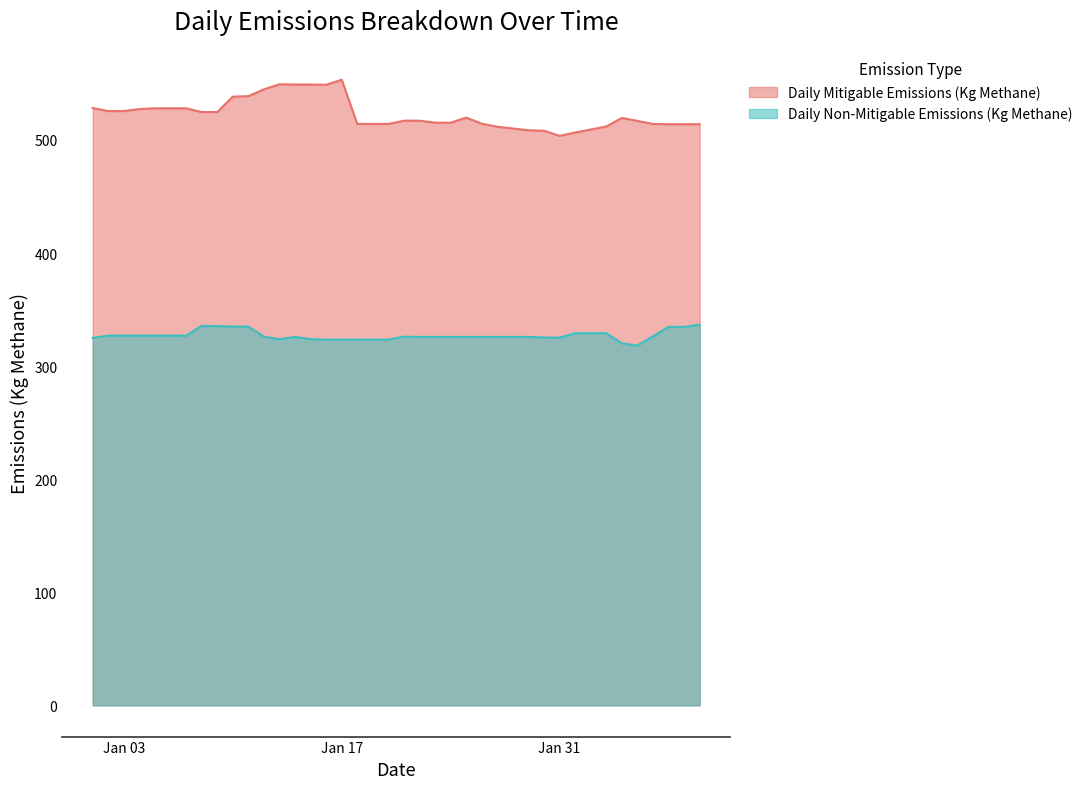

Which series has the widest spread of values?

Daily Mitigable Emissions (Kg Methane)